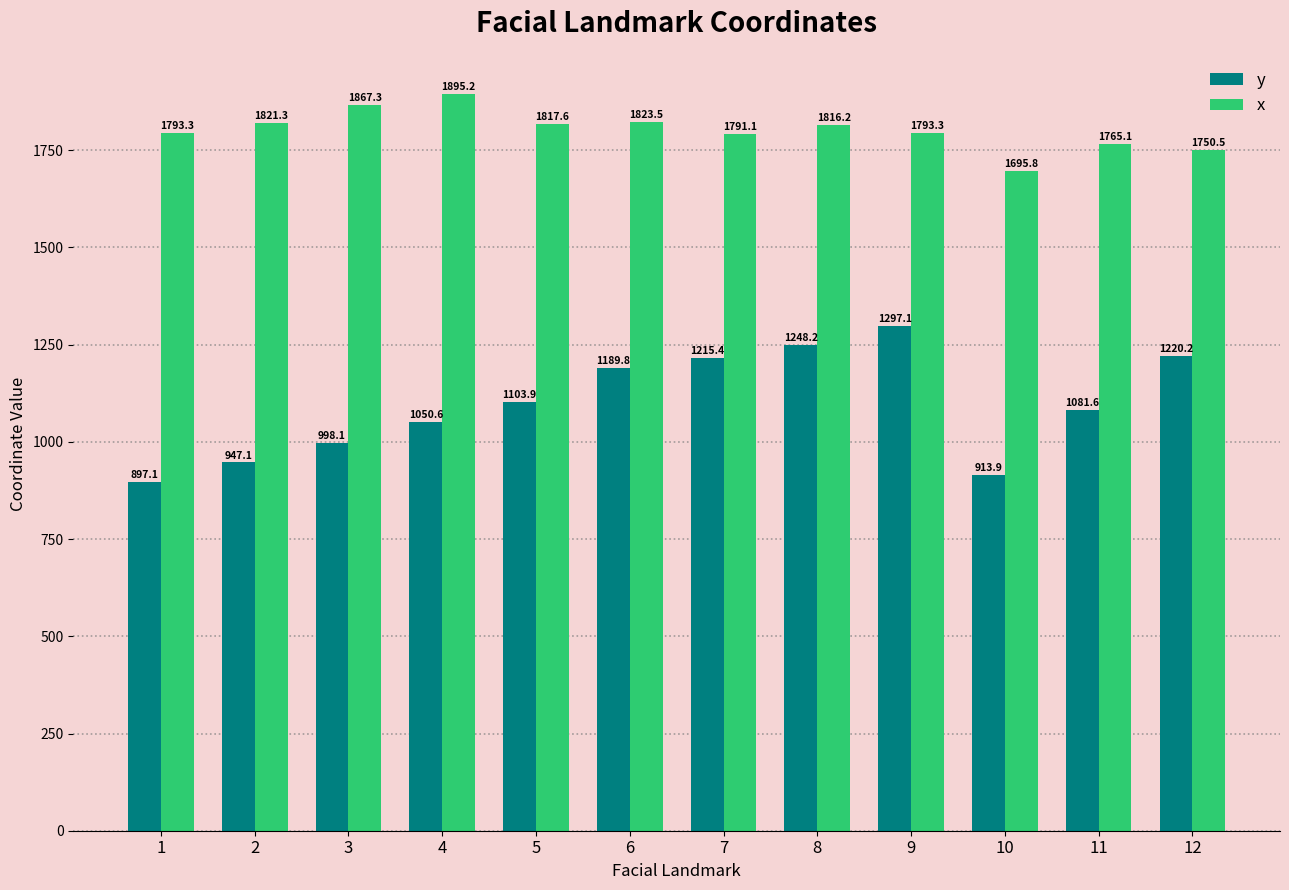

How many groups of bars are there?

12